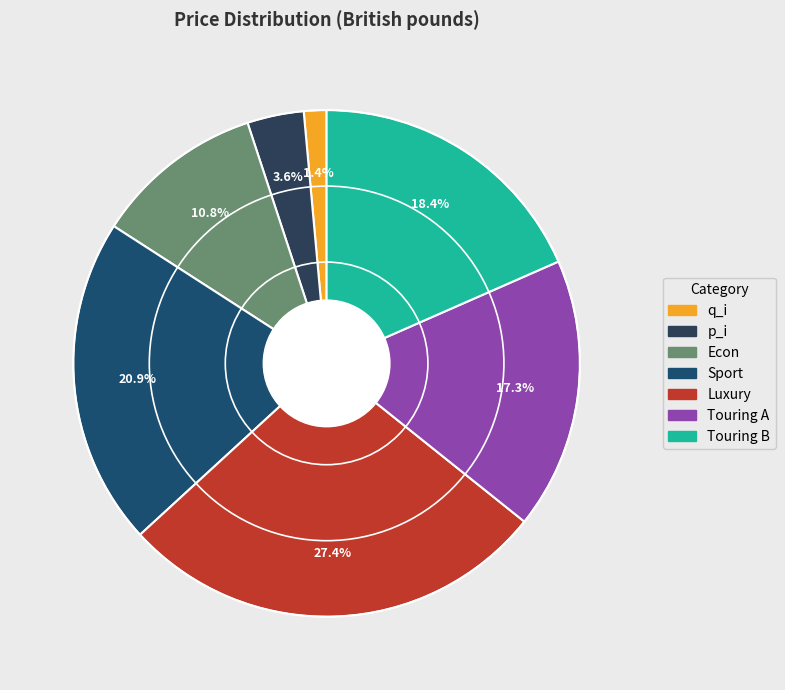

Does Luxury account for over 50% of the chart?

No